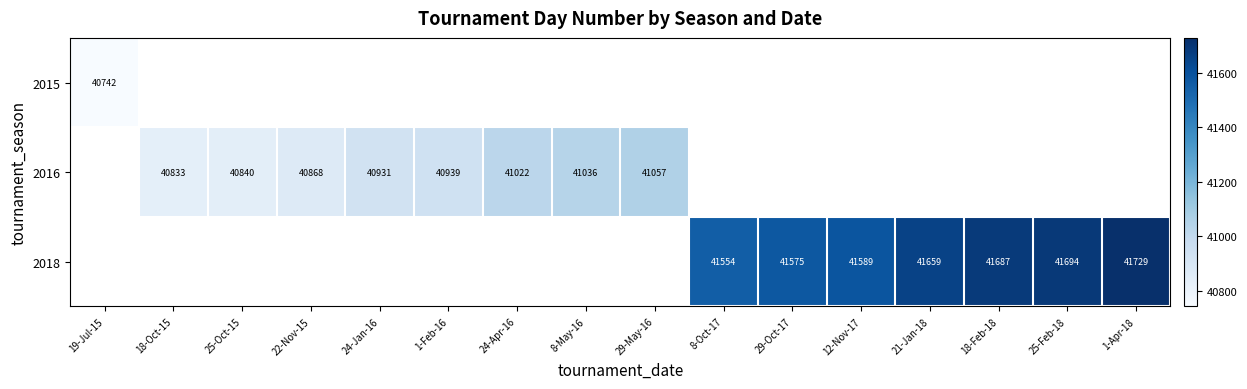

True or false: 2016 has a value of 69021.1 at 22-Nov-15.

False